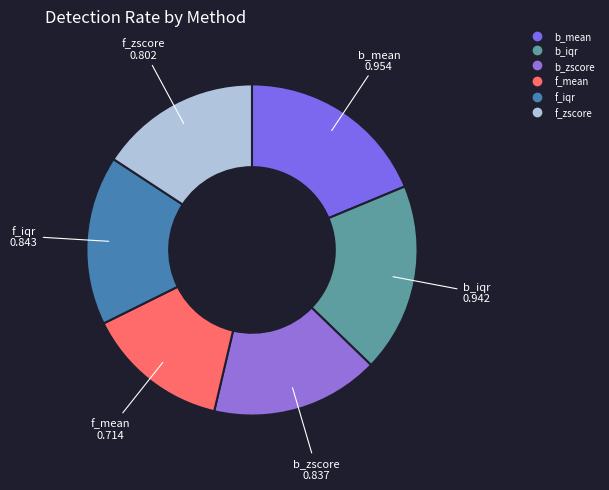

Is there any slice that represents more than half of the pie?

No